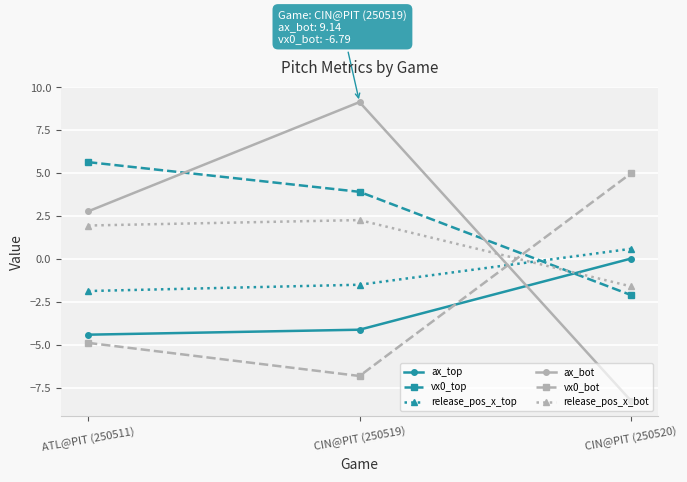

At which category is the sum across all series the highest?

CIN@PIT (250519)